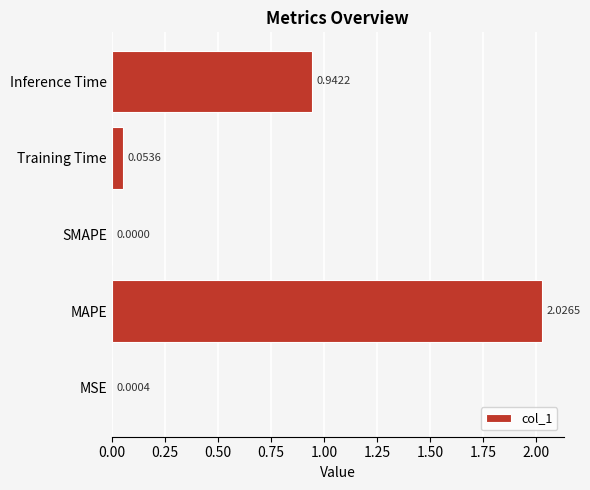

Which has a higher value, SMAPE or MSE?

MSE